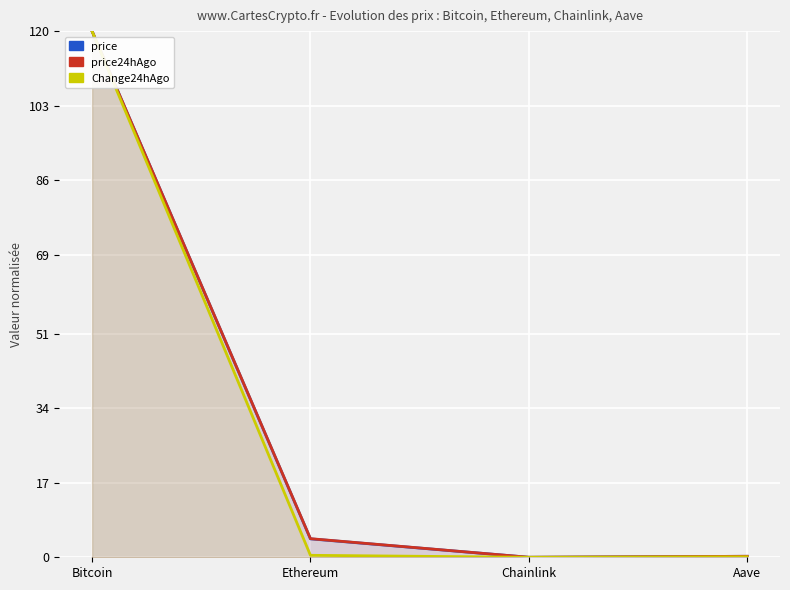

True or false: Change24hAgo has a value of 30.8 at Bitcoin.

False